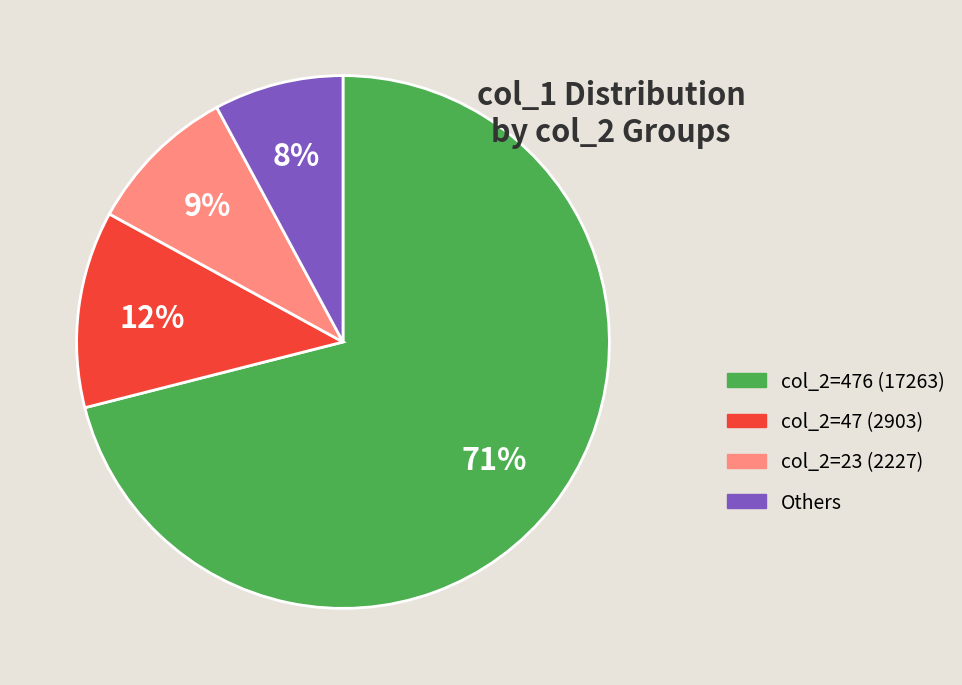

To the nearest percent, what is the difference between the largest and smallest slice percentages?

63%